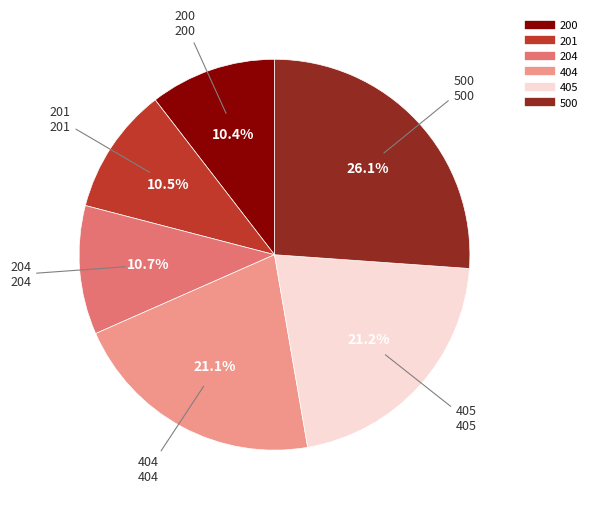

To the nearest percent, what percentage of the pie is 404?

21%